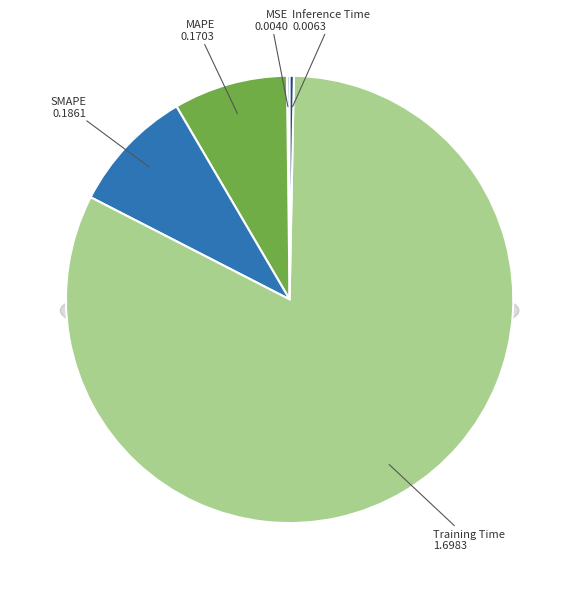

True or false: MAPE accounts for 8% of the total.

True